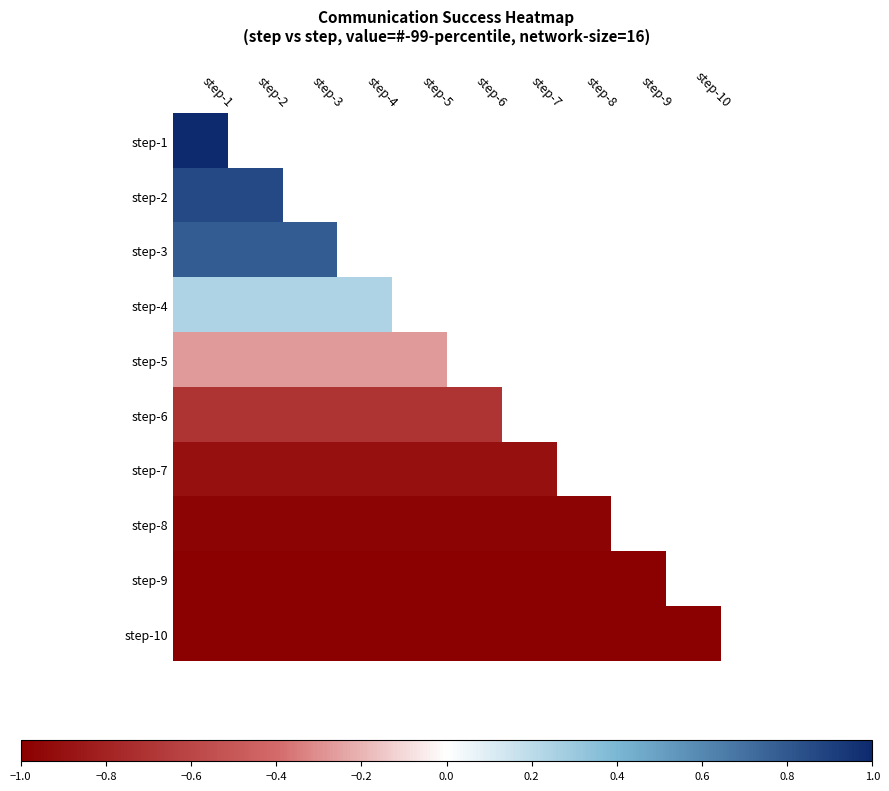

Is the value of step-8 at step-7 greater than the value of step-9 at step-1?

Yes